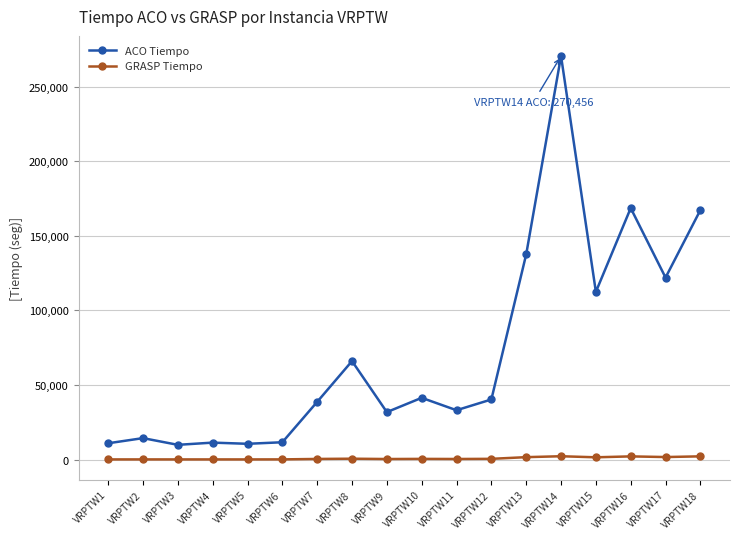

True or false: GRASP Tiempo has more than 2 interior local peaks.

True